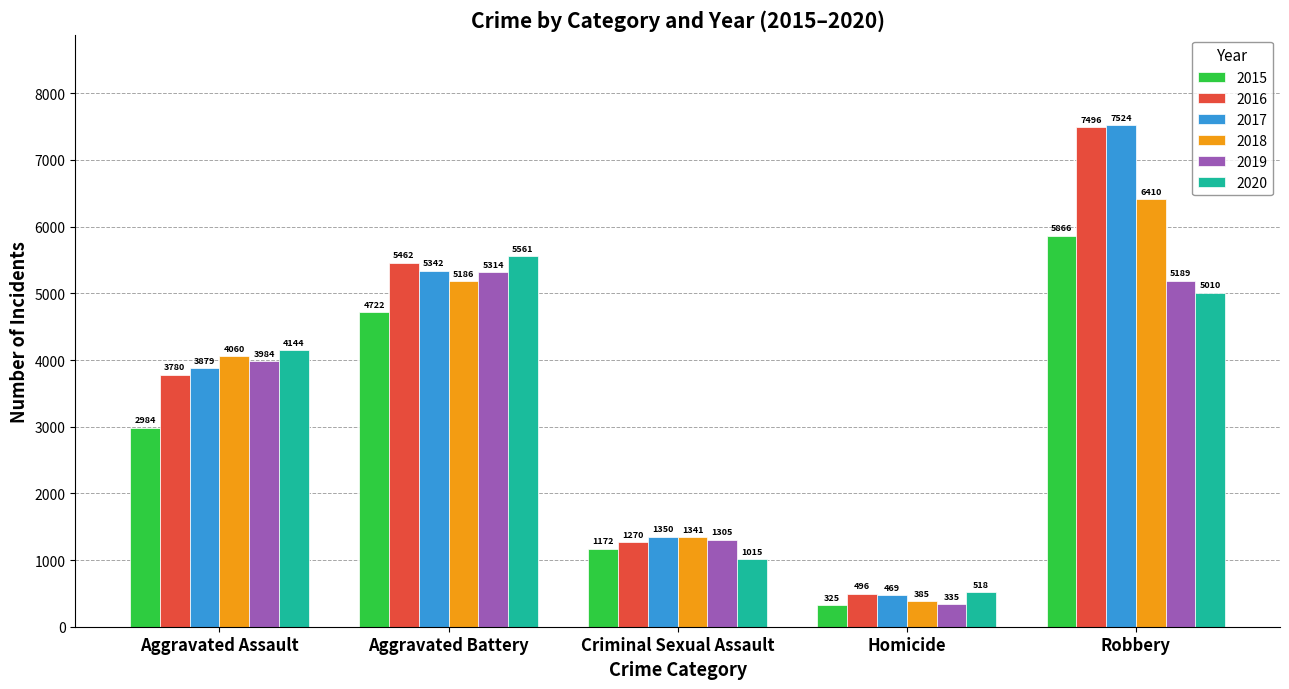

True or false: 2020 has a value of 5712 at Aggravated Assault.

False